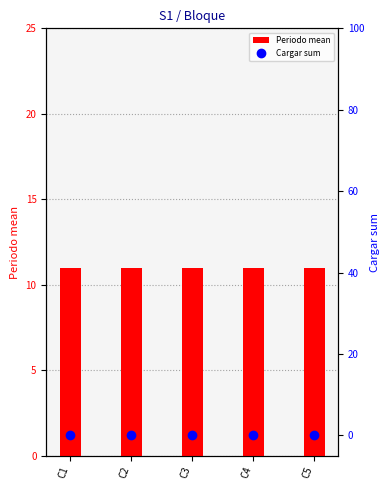

The value of Periodo mean at C1 is 11. True or false?

True